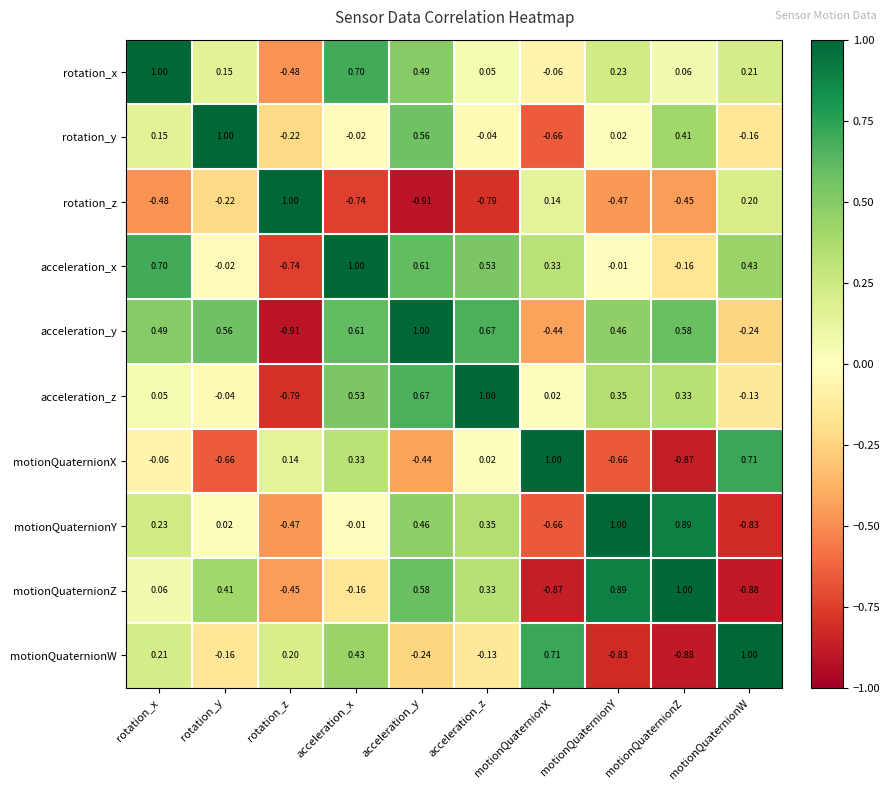

How many series are shown in this chart?

10